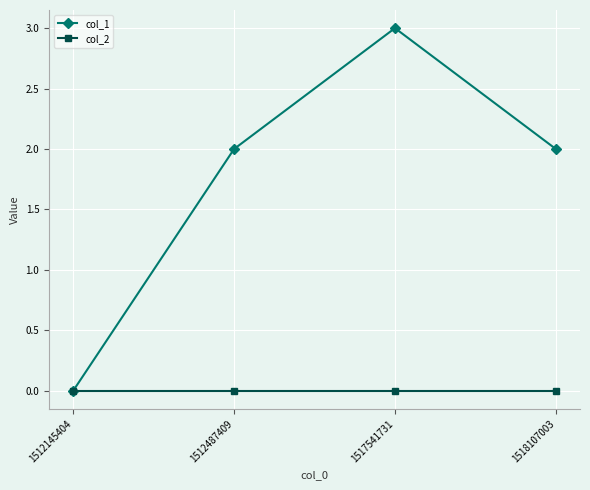

At which category does col_1 reach its first local peak?

1517541731